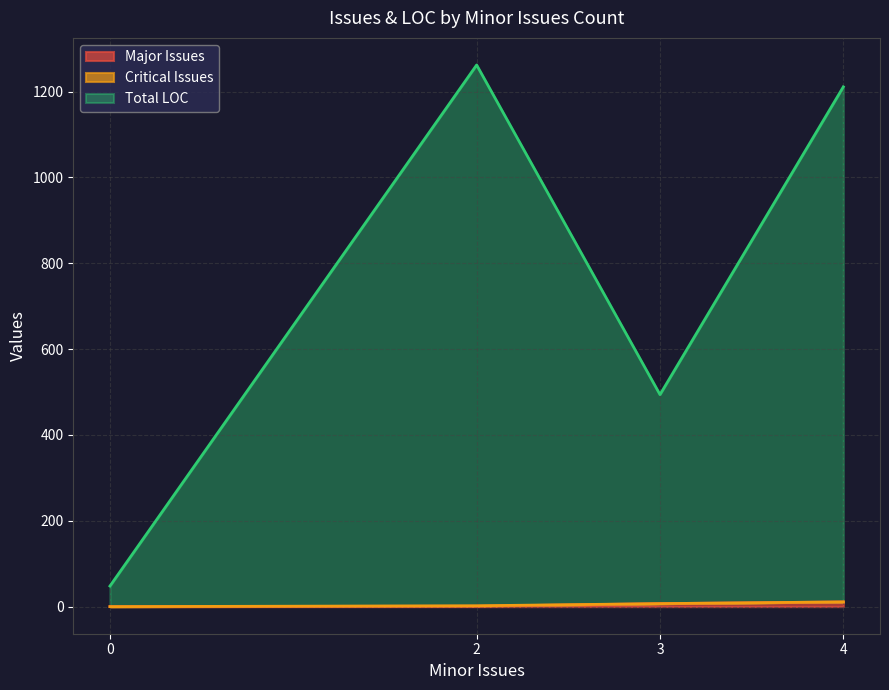

Does the chart display data point markers on the line(s)?

No